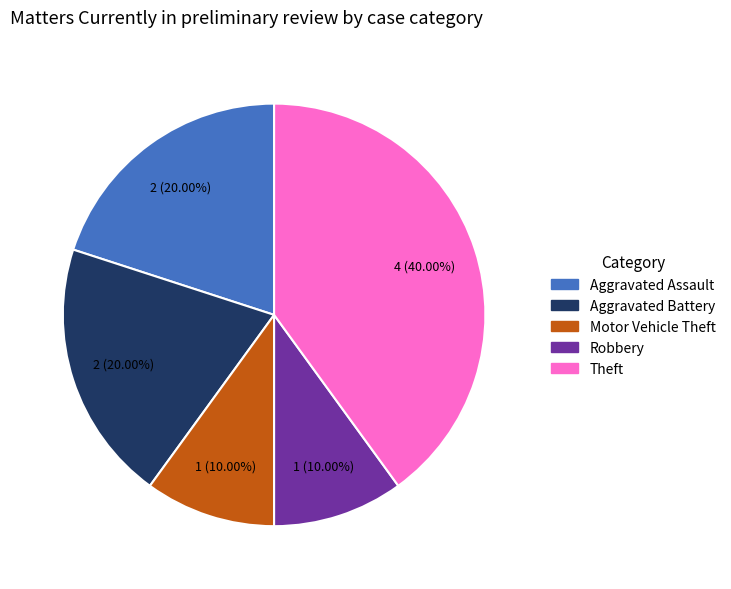

To the nearest percent, what is the combined percentage of Motor Vehicle Theft and Theft?

50%